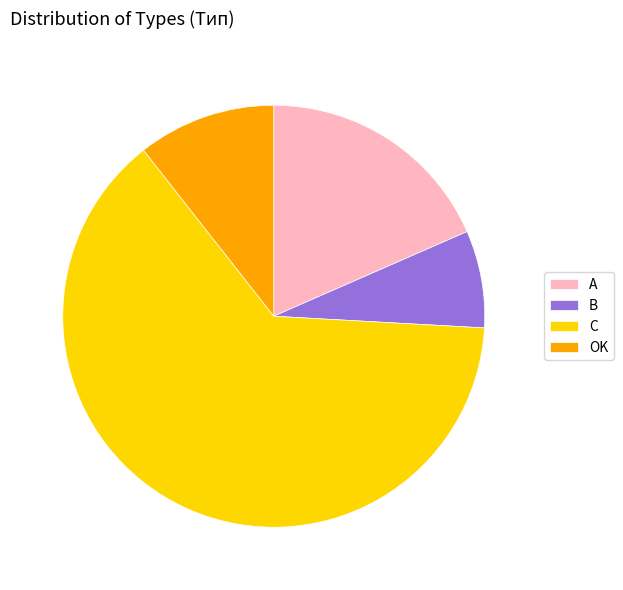

Rank the categories by value from highest to lowest.

C, A, OK, B